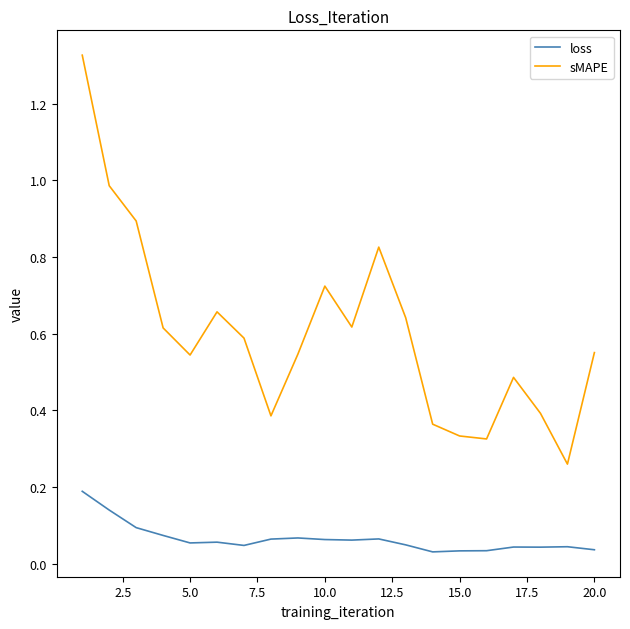

What are all the series names shown in the legend?

loss, sMAPE